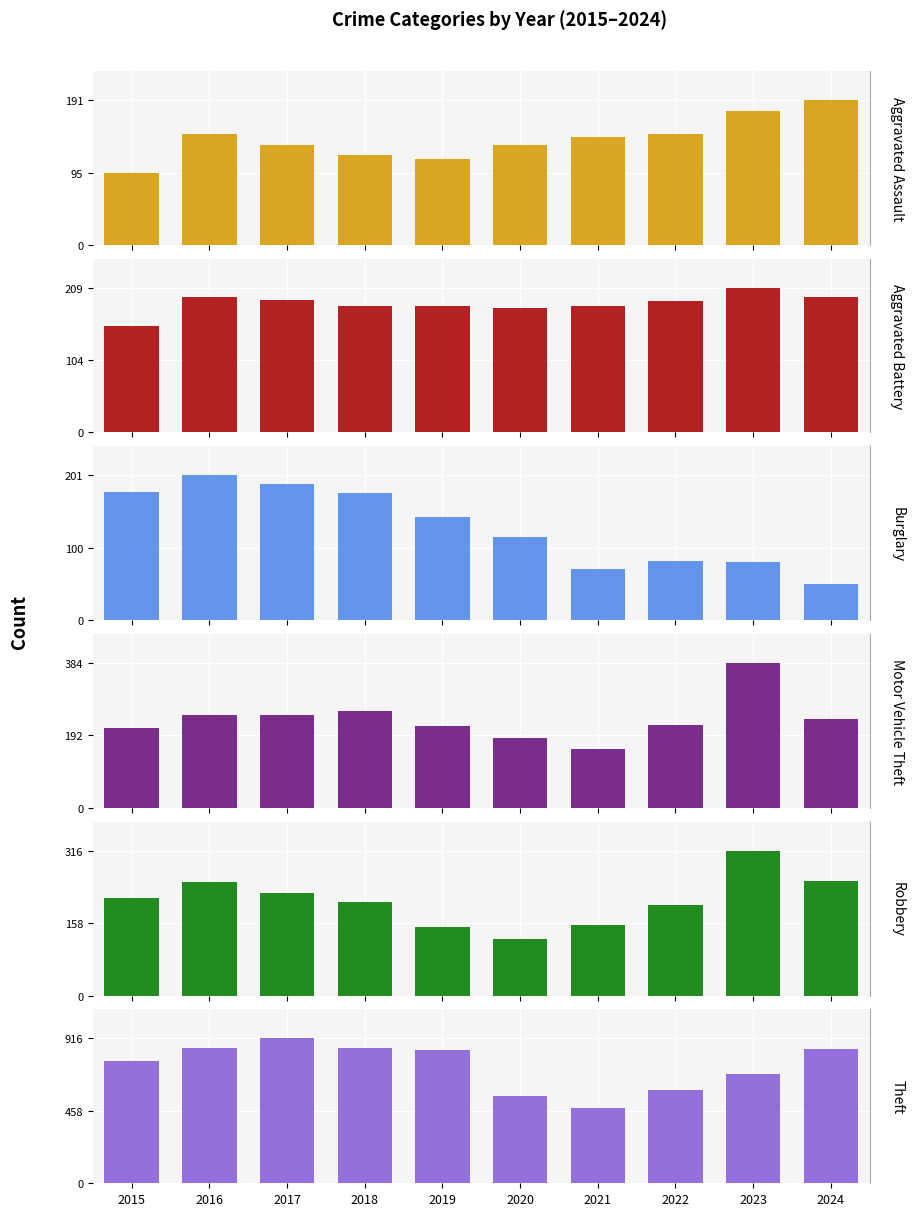

What is the value of the Burglary bar at the 7th from the left?

71